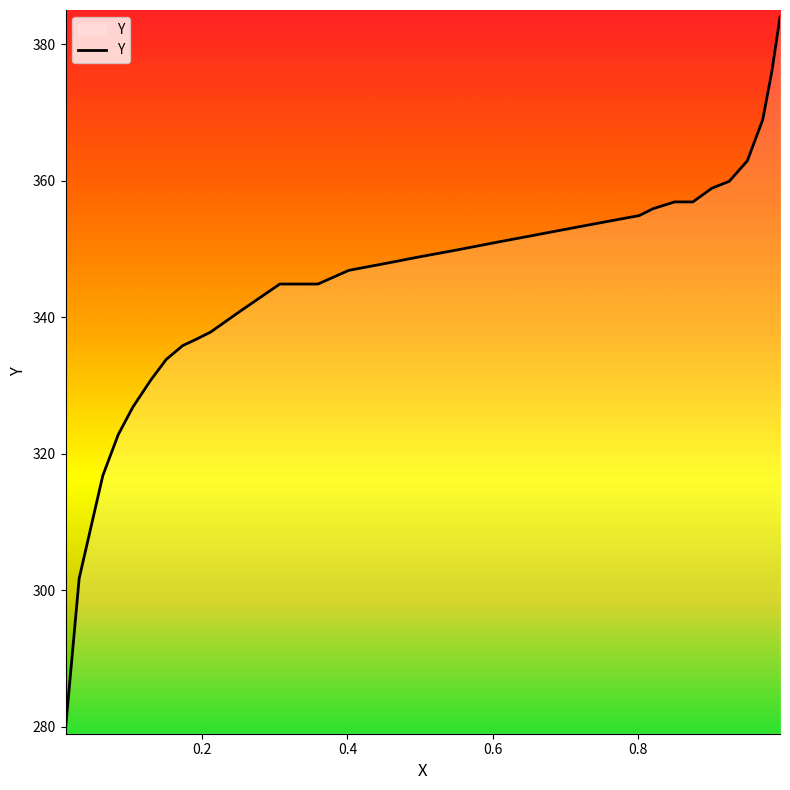

What is the minimum value shown in the chart?

279.7